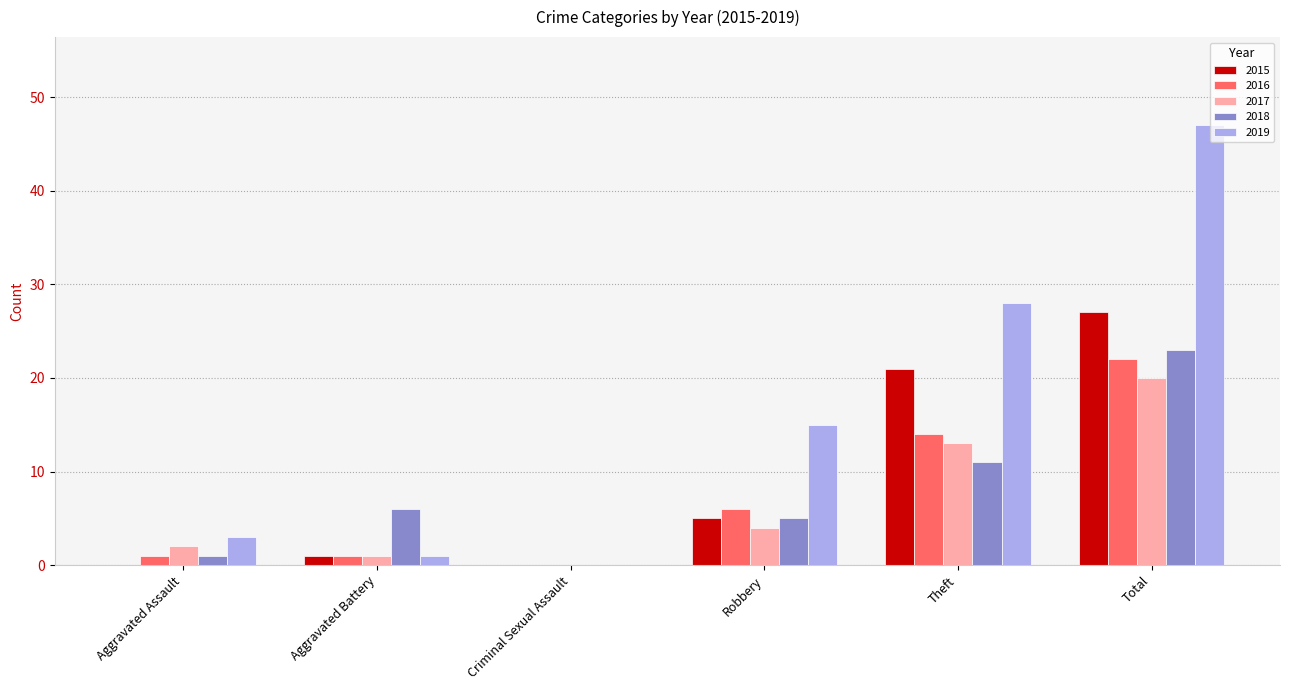

Read the 2015 value at Theft.

21